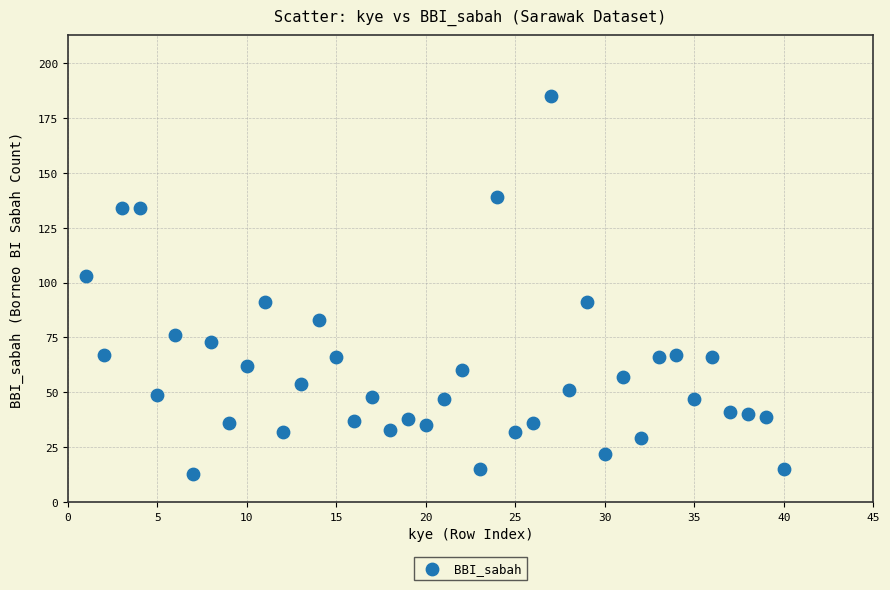

What Y value in the scatter plot is closest to 99?

103